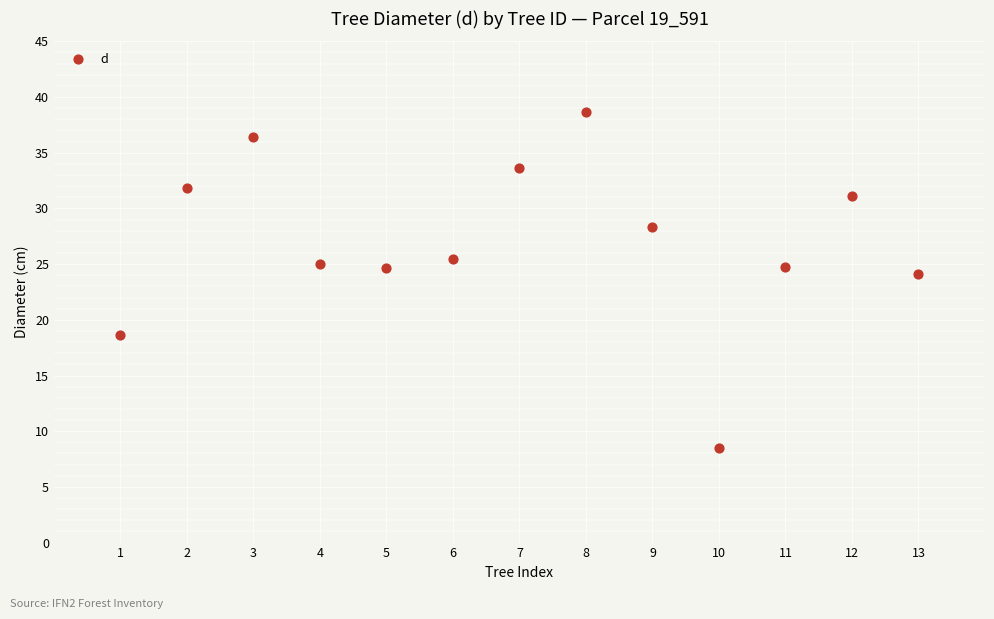

What is the range of Y values (max minus min)?

30.2